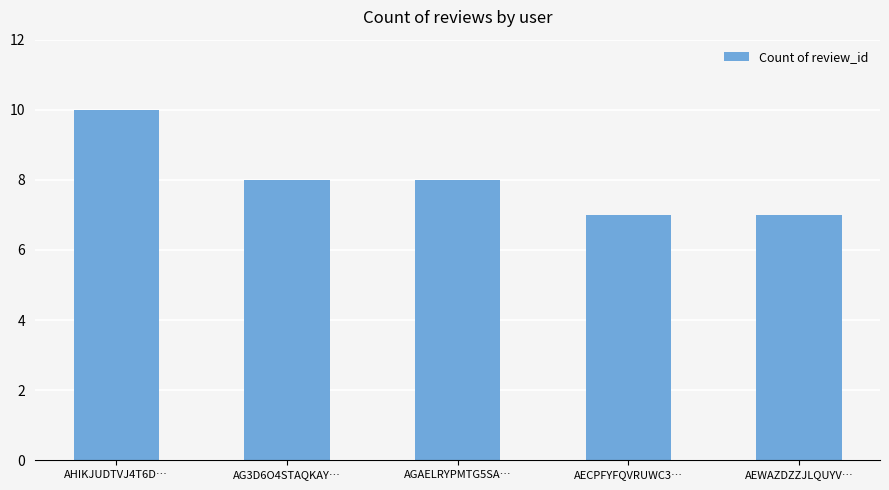

What is the minimum value shown in the chart?

7